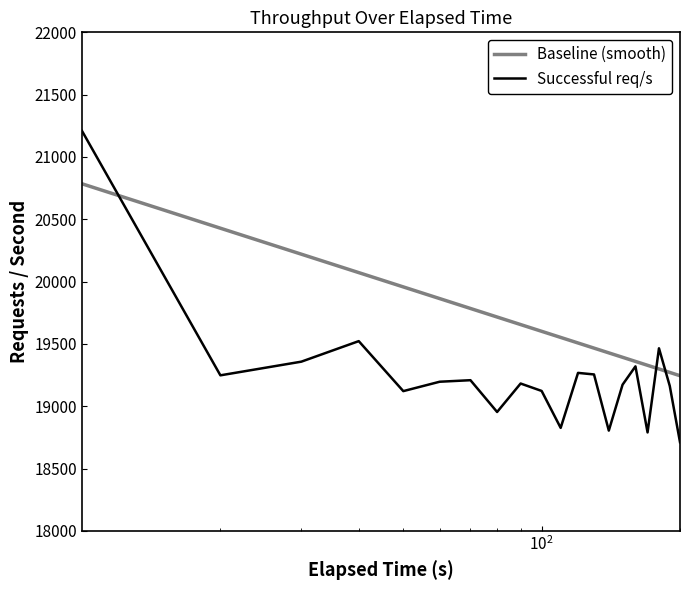

What is the maximum value shown in the chart?

21208.6